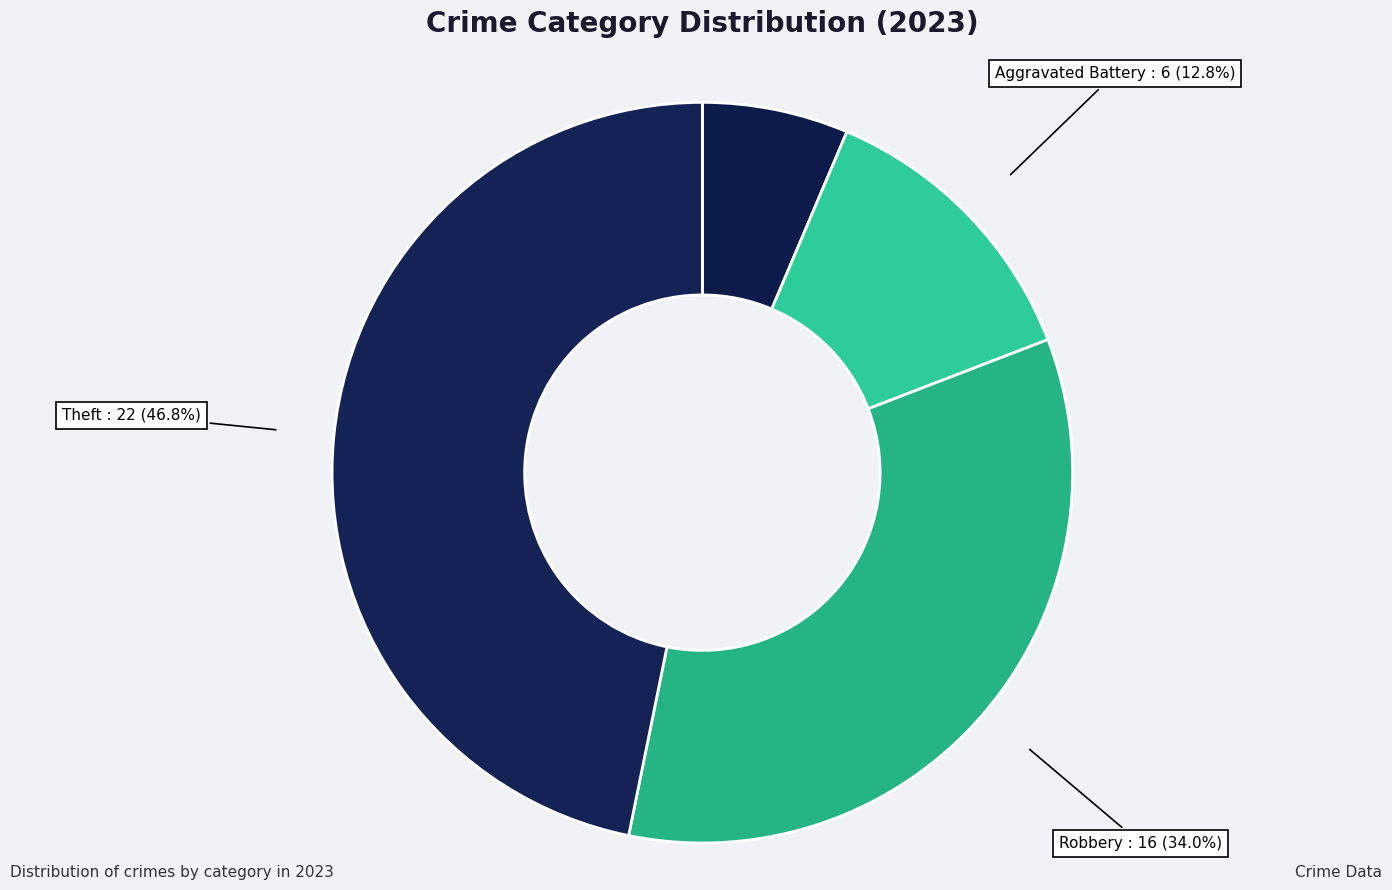

To the nearest percent, what portion does Theft represent?

47%